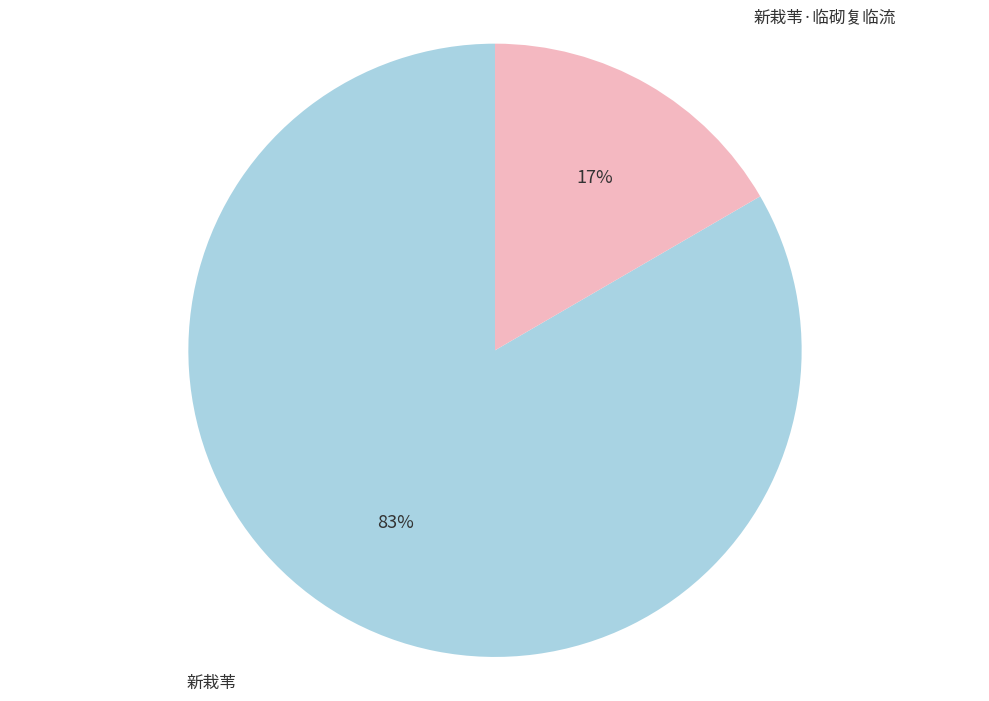

What is the ratio of the value at 新栽苇·临砌复临流 to the value at 新栽苇?

0.2